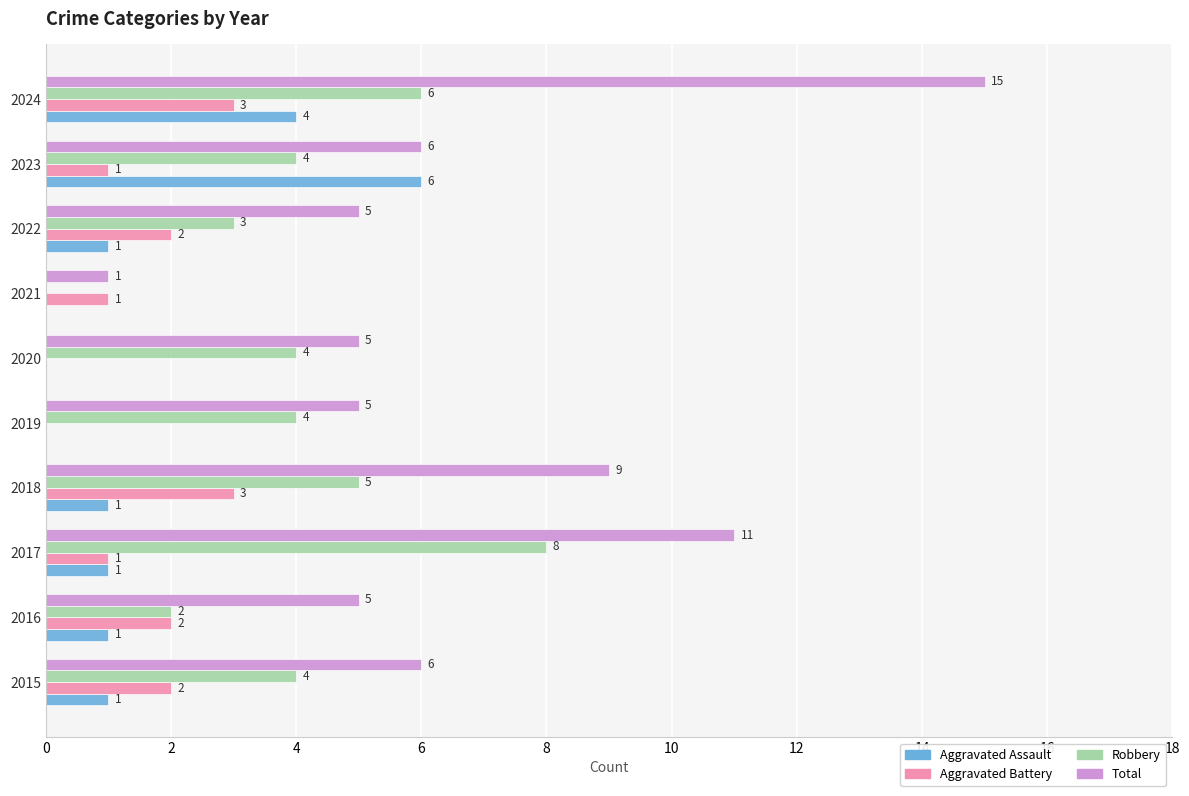

What is the sum of all Aggravated Assault values?

15